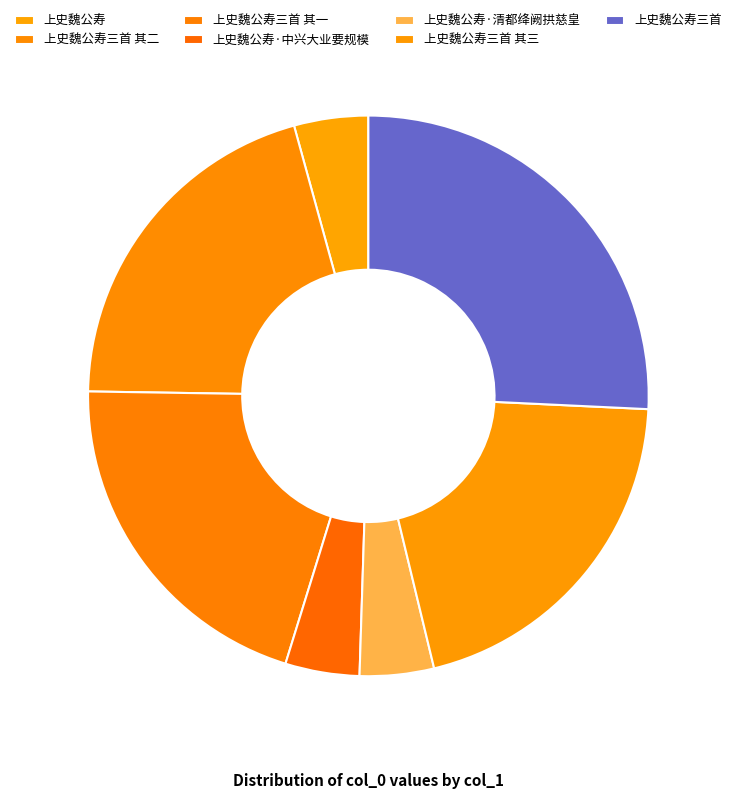

Combined, what portion of the pie is 上史魏公寿三首 其三 and 上史魏公寿·清都绛阙拱慈皇?

24.7%